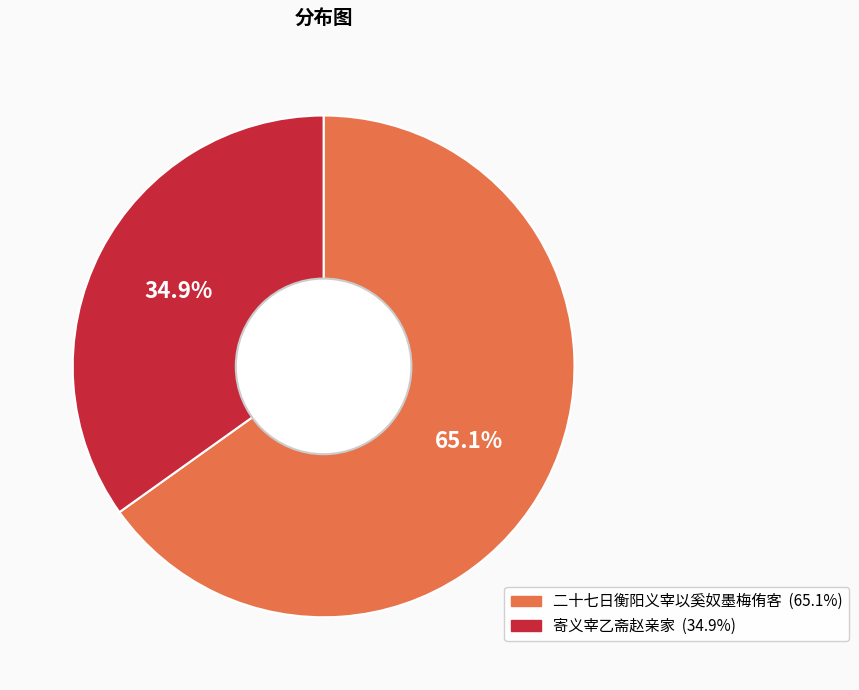

Does 寄义宰乙斋赵亲家 account for over 50% of the chart?

No